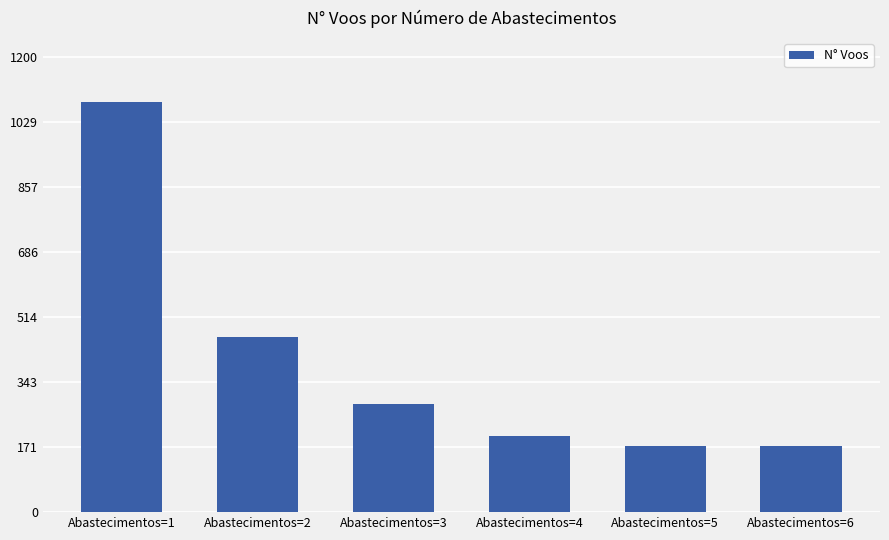

What is the difference between the values at Abastecimentos=4 and Abastecimentos=6?

26